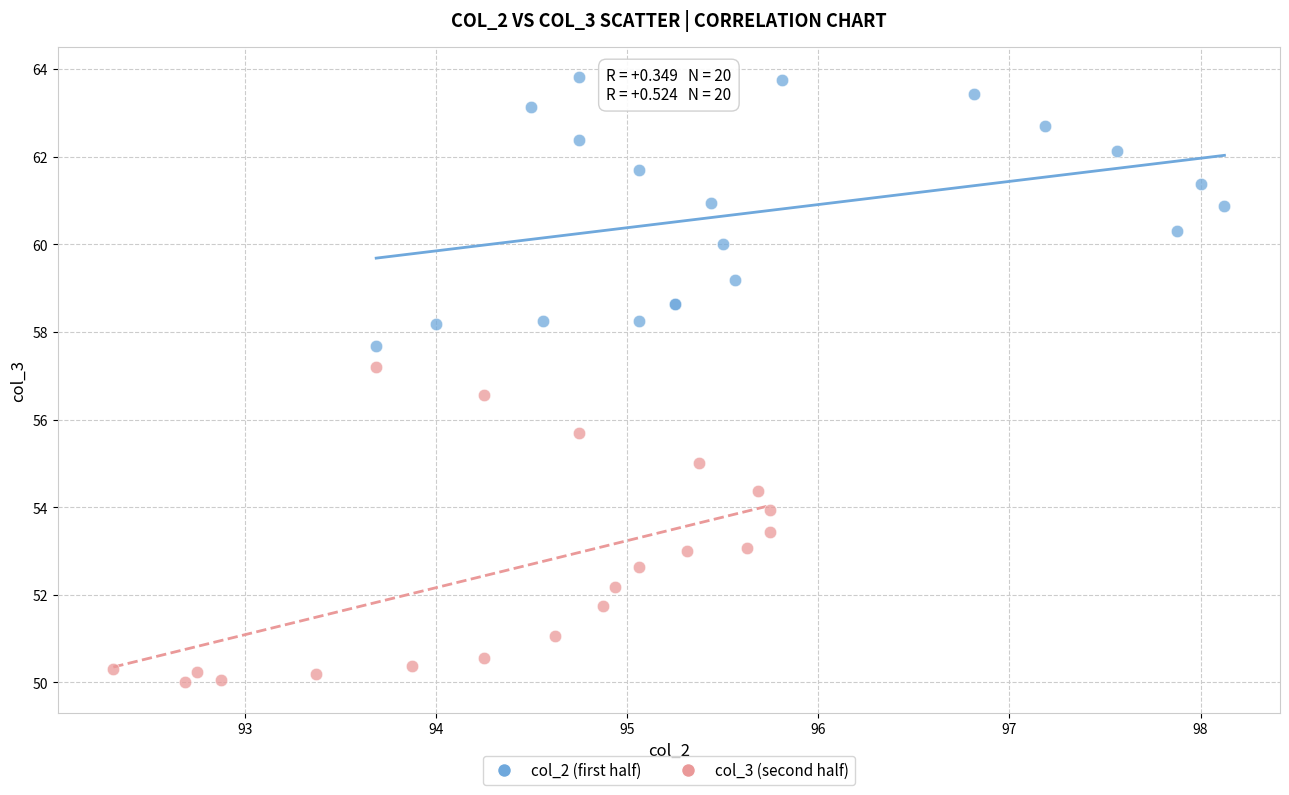

Which series contains the highest Y value?

col_2 (first half)